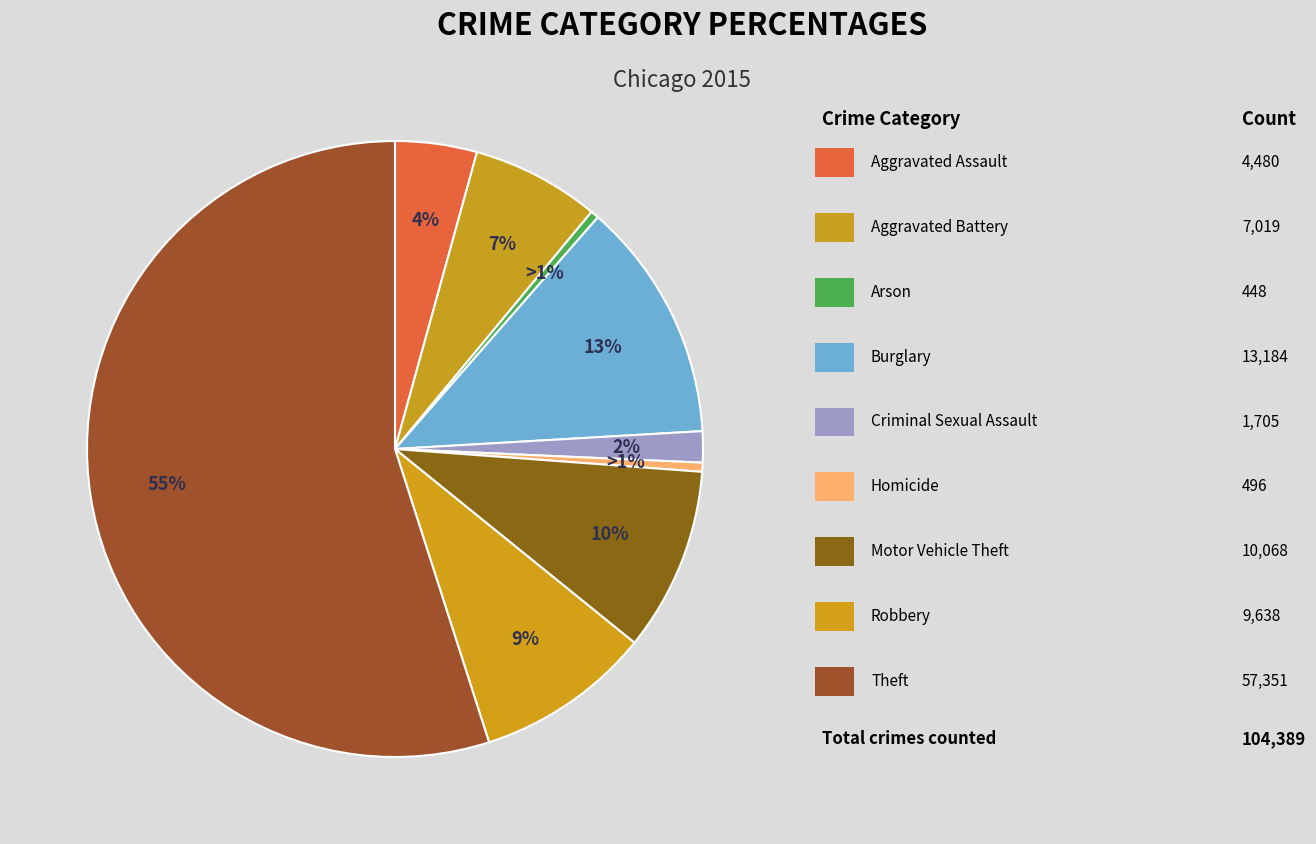

Does Theft represent more than half of the total?

Yes